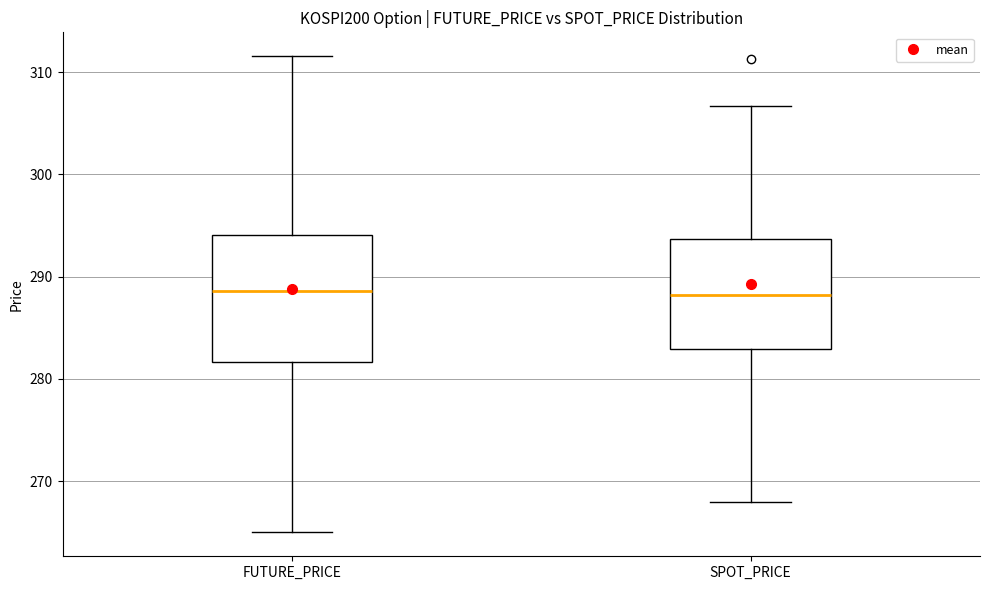

Where is the lower edge of the box for FUTURE_PRICE on the y-axis? The values are not printed on the chart, so give them approximately, as read against the axis.

282